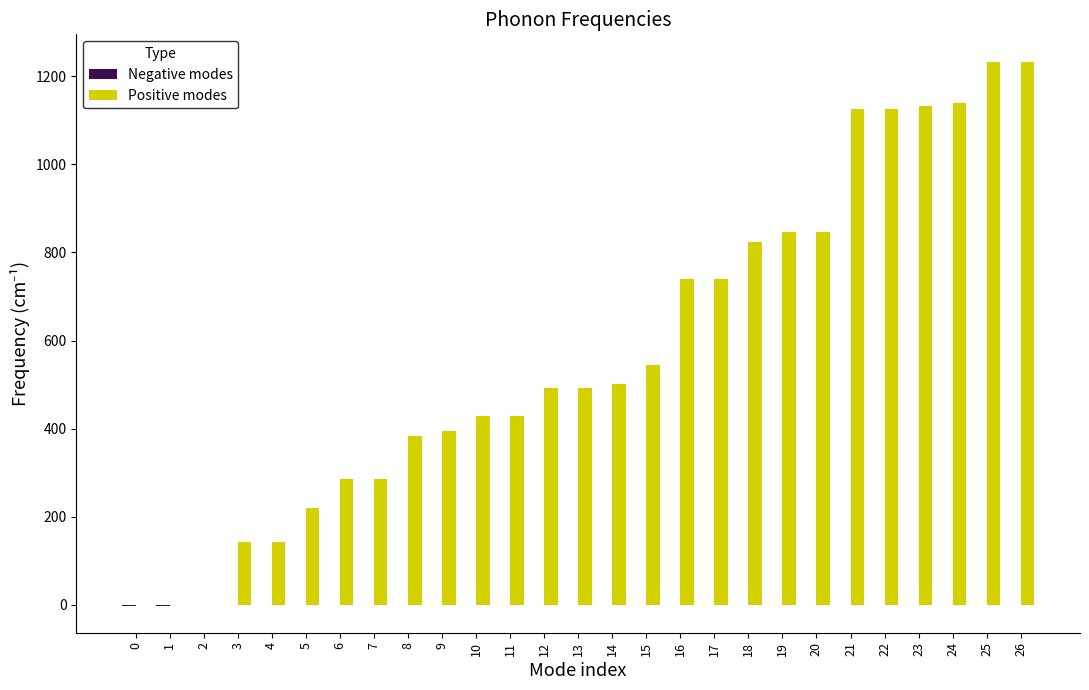

What is the maximum value shown in the chart?

1233.4